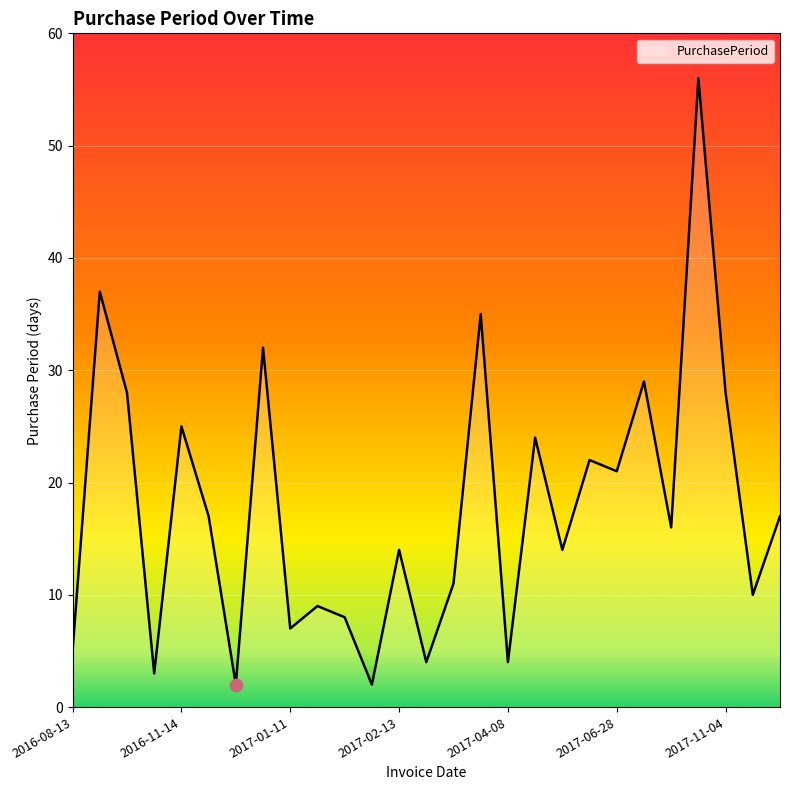

What is the maximum value shown in the chart?

56